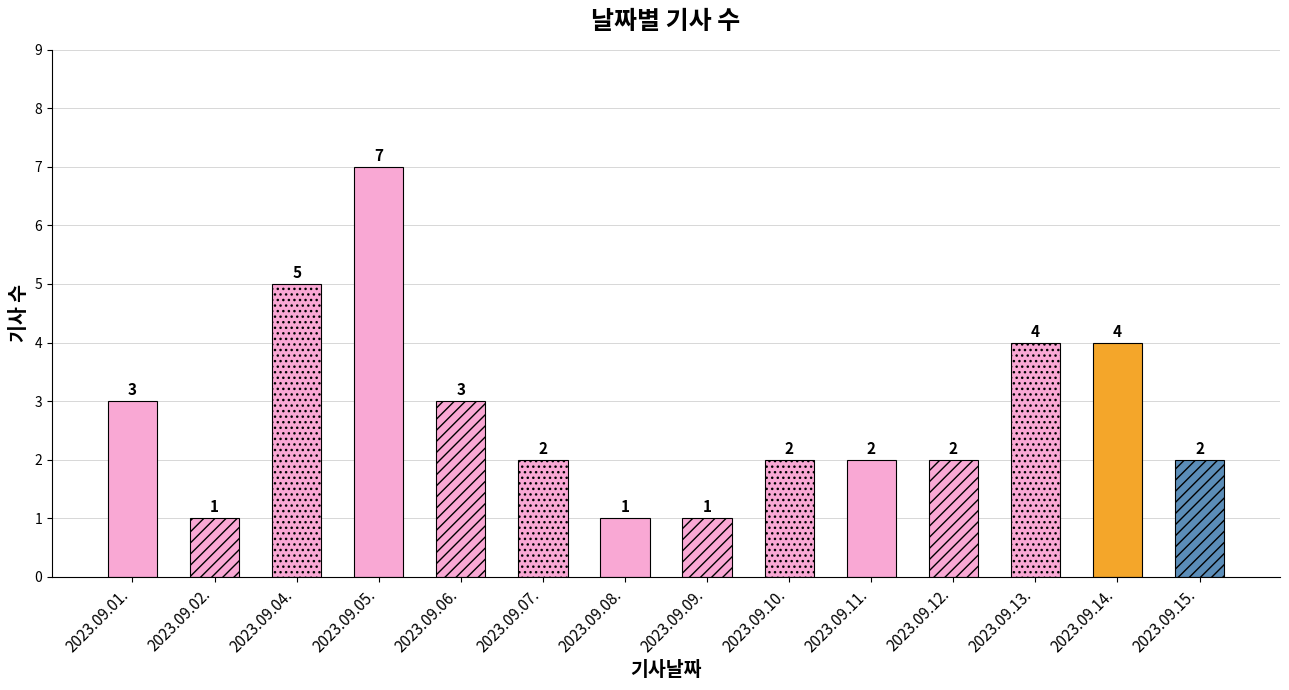

What is the ratio of the value at 2023.09.12. to the value at 2023.09.01.?

0.7